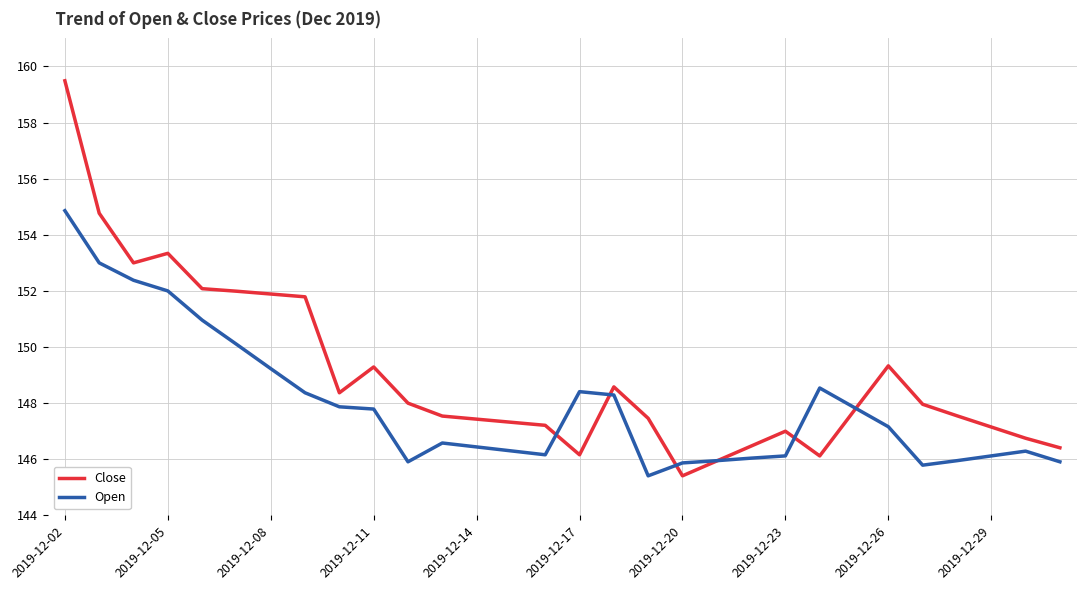

List the series in order of their overall mean, lowest first.

Open, Close